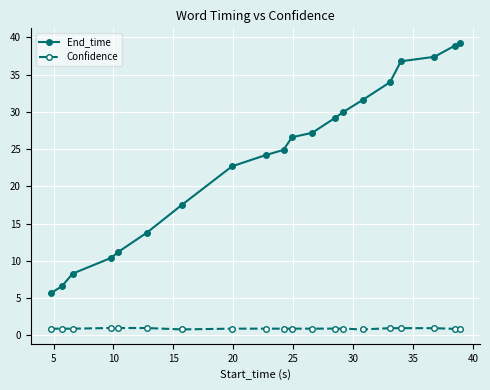

List the series in order of their peak value, highest first.

End_time, Confidence